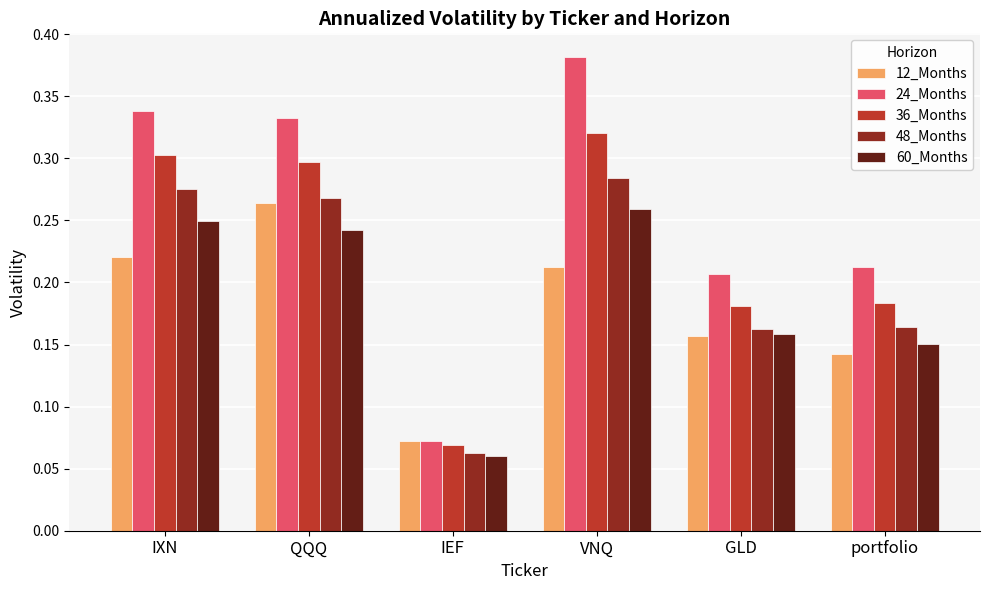

Which series has the widest spread of values?

24_Months